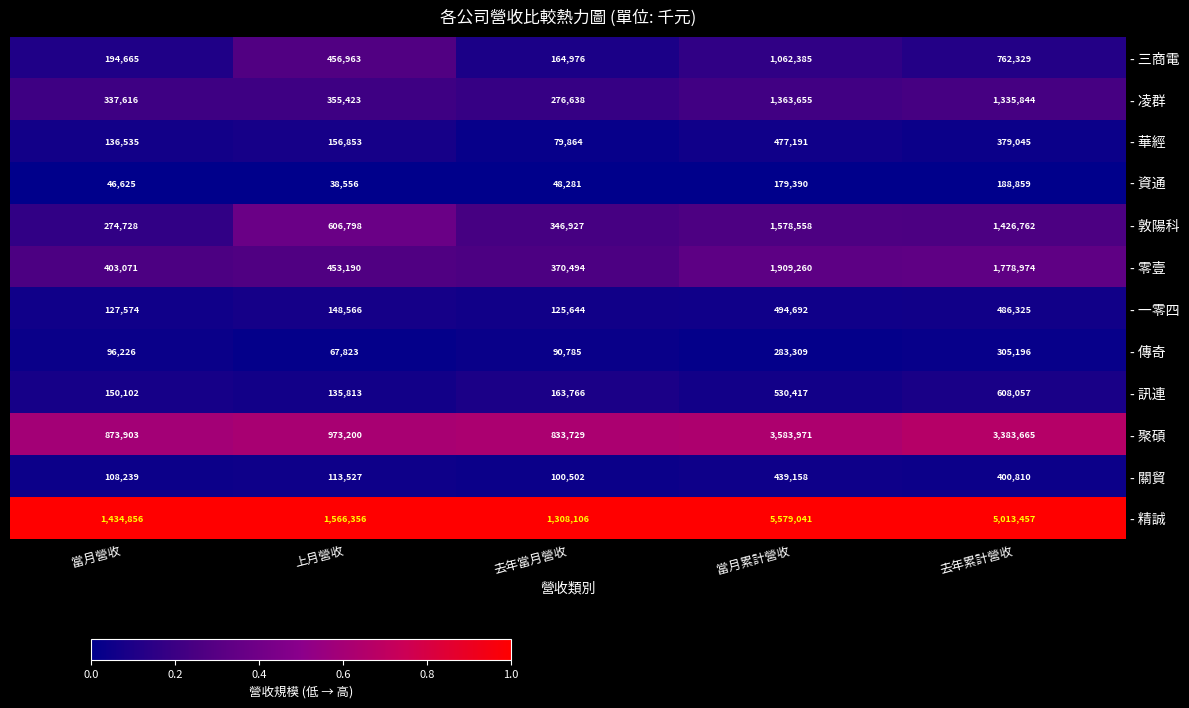

Which series changed the most between 去年當月營收 and 當月累計營收?

- 精誠